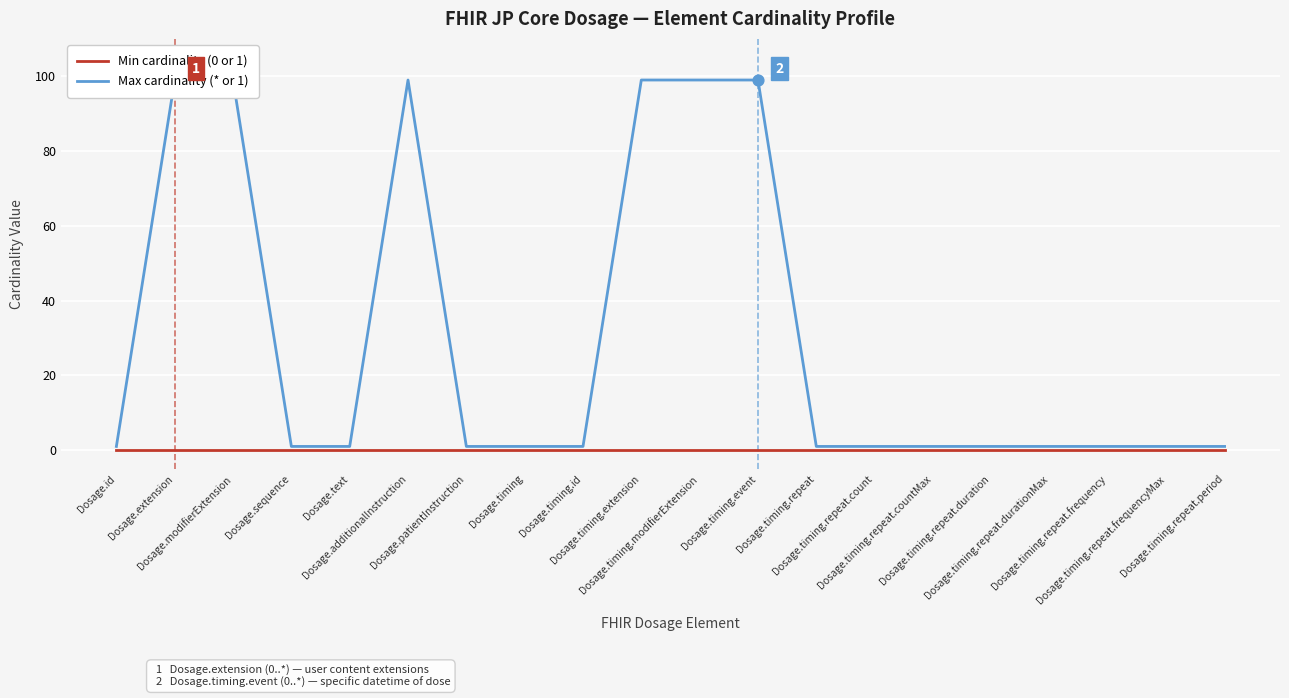

At how many categories does at least one series exceed 58?

6